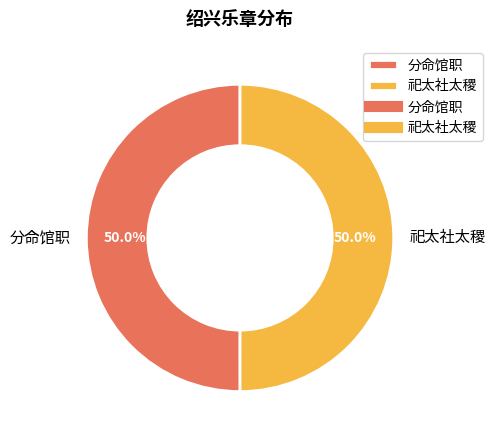

How many slices are in this pie chart?

2